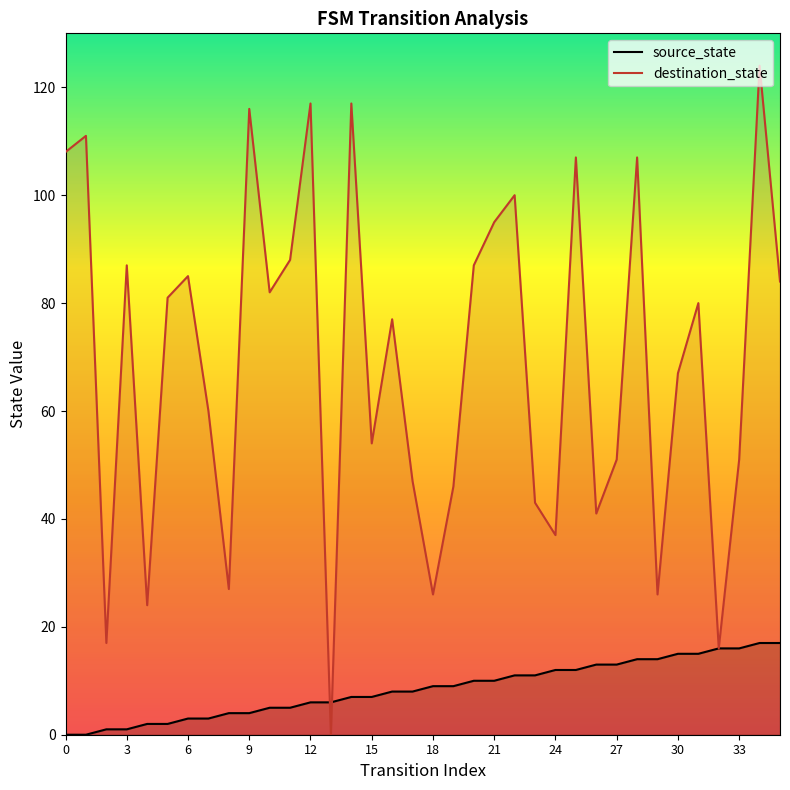

True or false: destination_state has a value of 85 at 6.

True